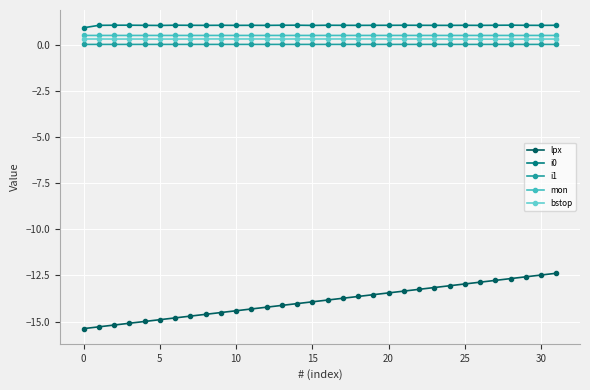

Count the number of data series in this chart.

5